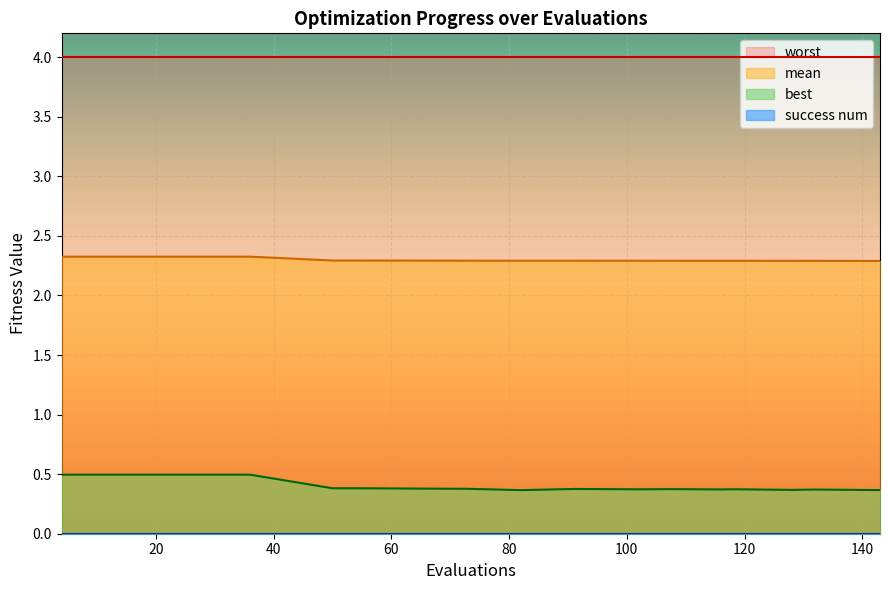

What is the difference between the maximum and minimum values in the best series?

0.1